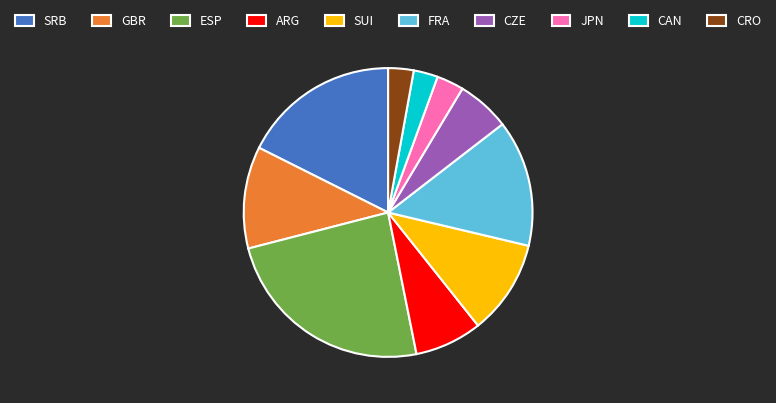

Between JPN and SUI, which is larger?

SUI